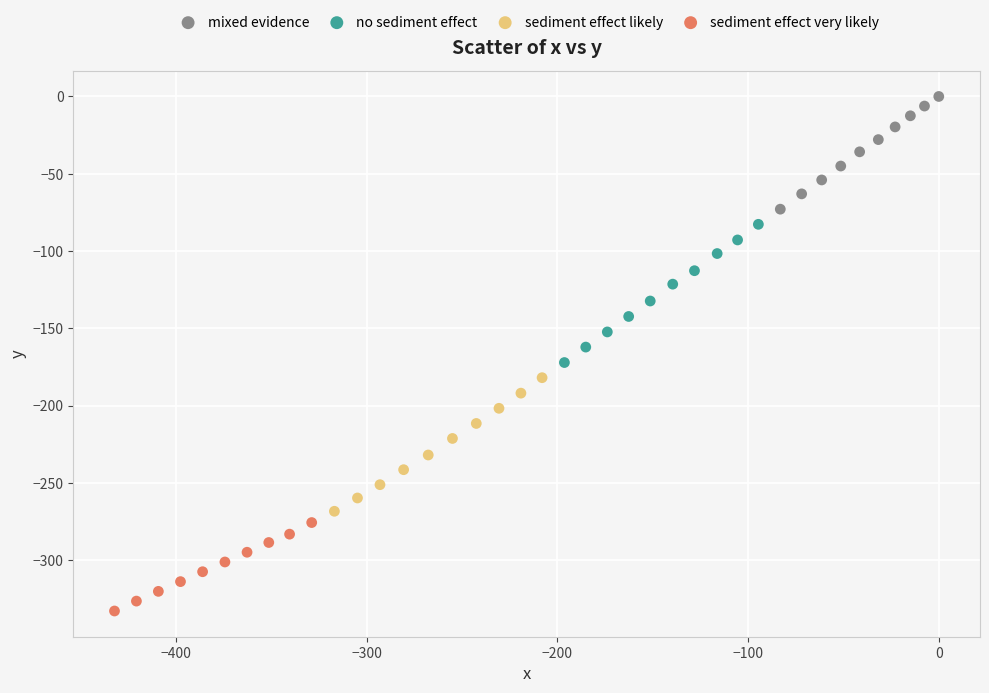

Which series has the largest Y range (max minus min)?

no sediment effect